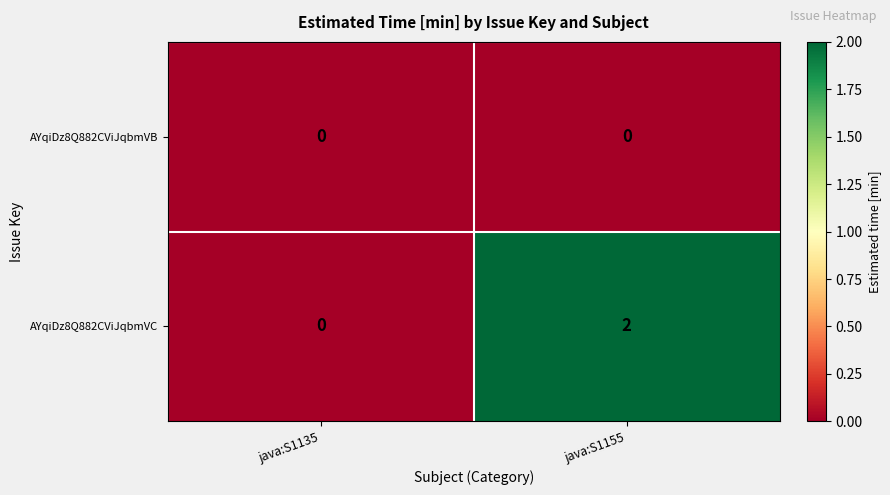

Reading left to right, what are all the values shown in this chart?

AYqiDz8Q882CViJqbmVB: 0	0
AYqiDz8Q882CViJqbmVC: 0	2